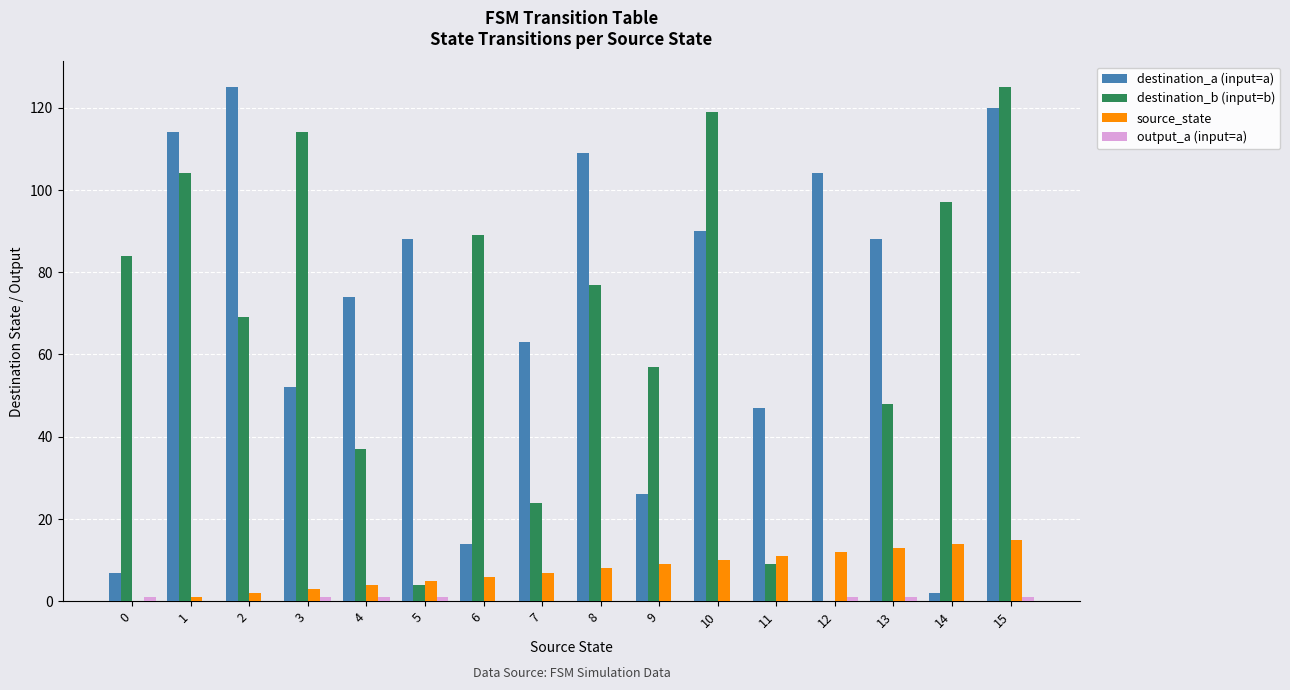

Does the chart contain stacked bars?

No